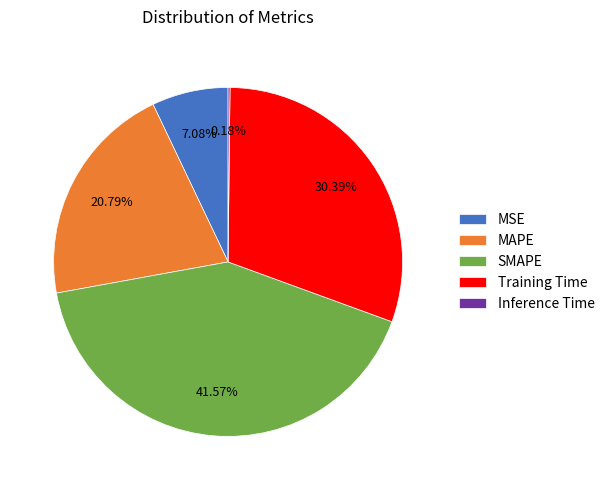

Between SMAPE and MSE, which is larger?

SMAPE